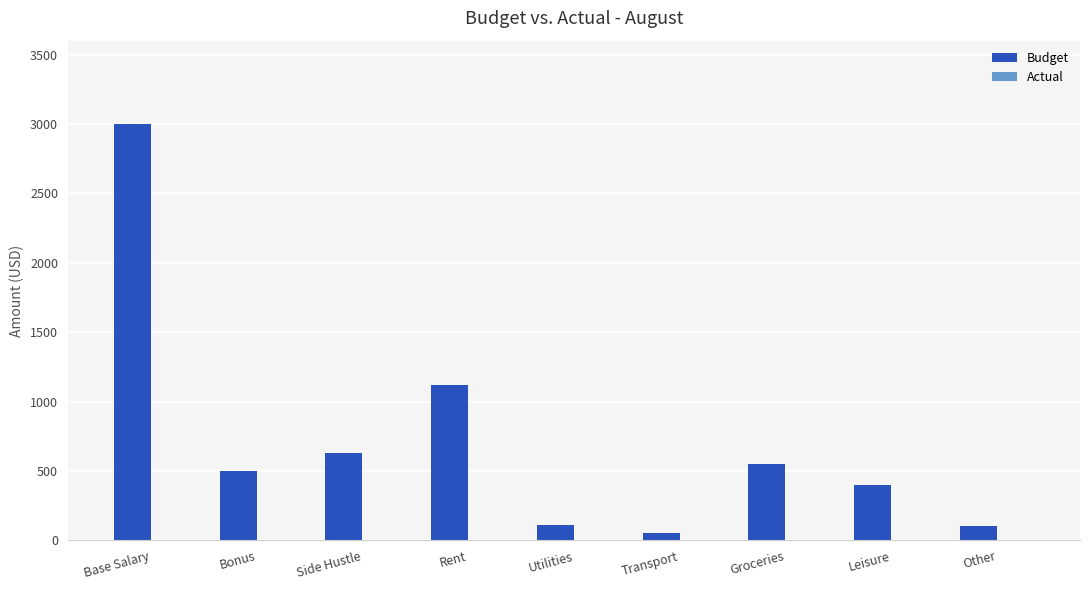

The value at Base Salary is 1916.8. True or false?

False